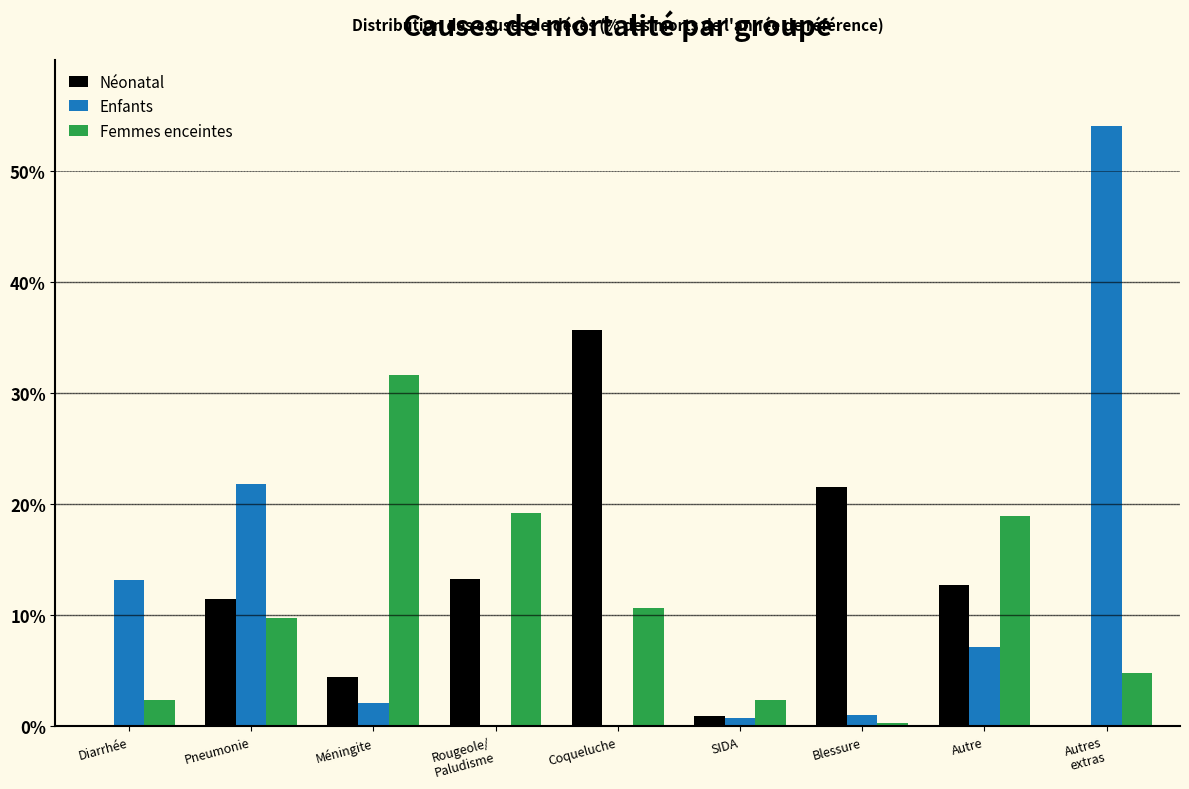

What are all the series names shown in the legend?

Néonatal, Enfants, Femmes enceintes